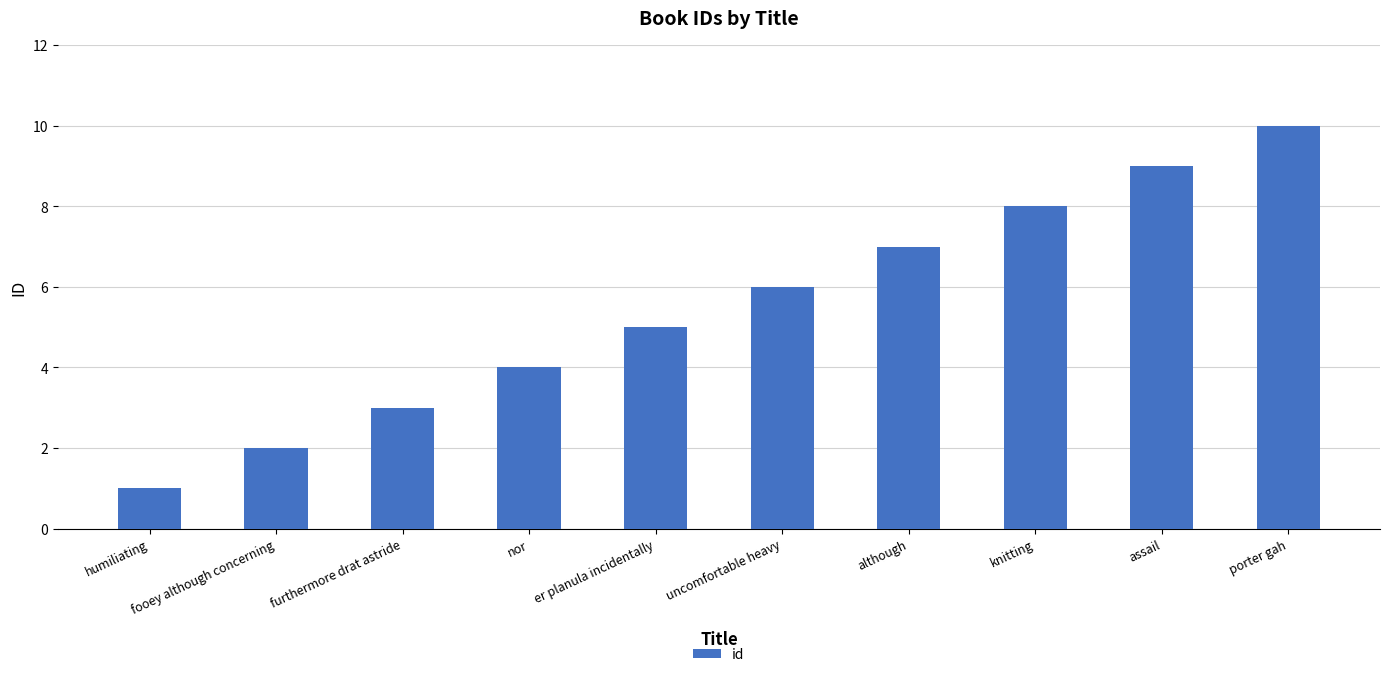

Reading left to right, extract all data points from this chart.

humiliating=1	fooey although concerning=2	furthermore drat astride=3	nor=4	er planula incidentally=5	uncomfortable heavy=6	although=7	knitting=8	assail=9	porter gah=10